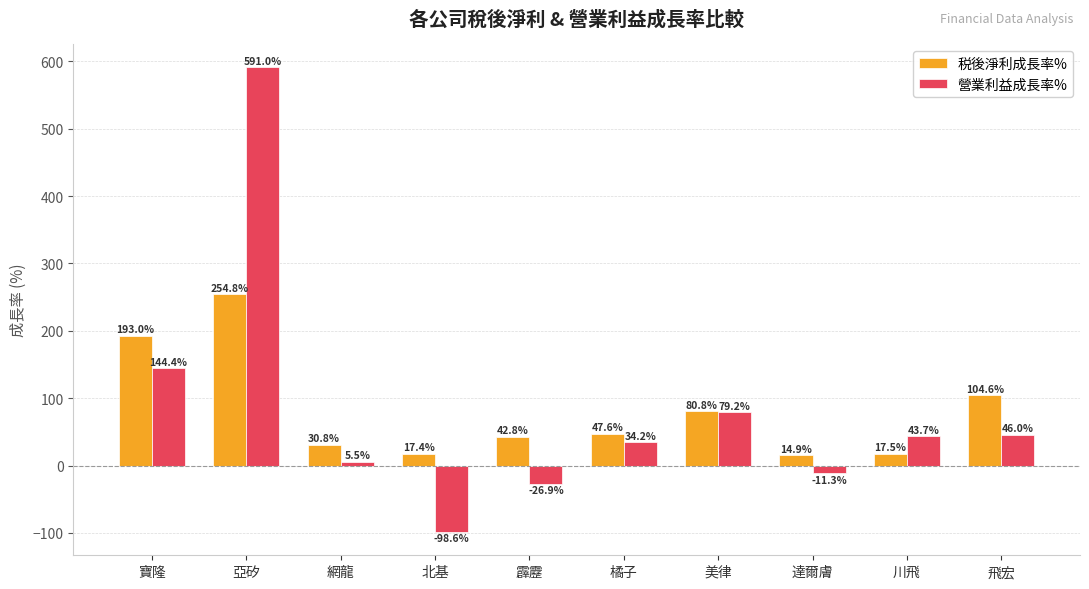

What is the value of the 税後淨利成長率% bar at the 9th from the left?

17.5